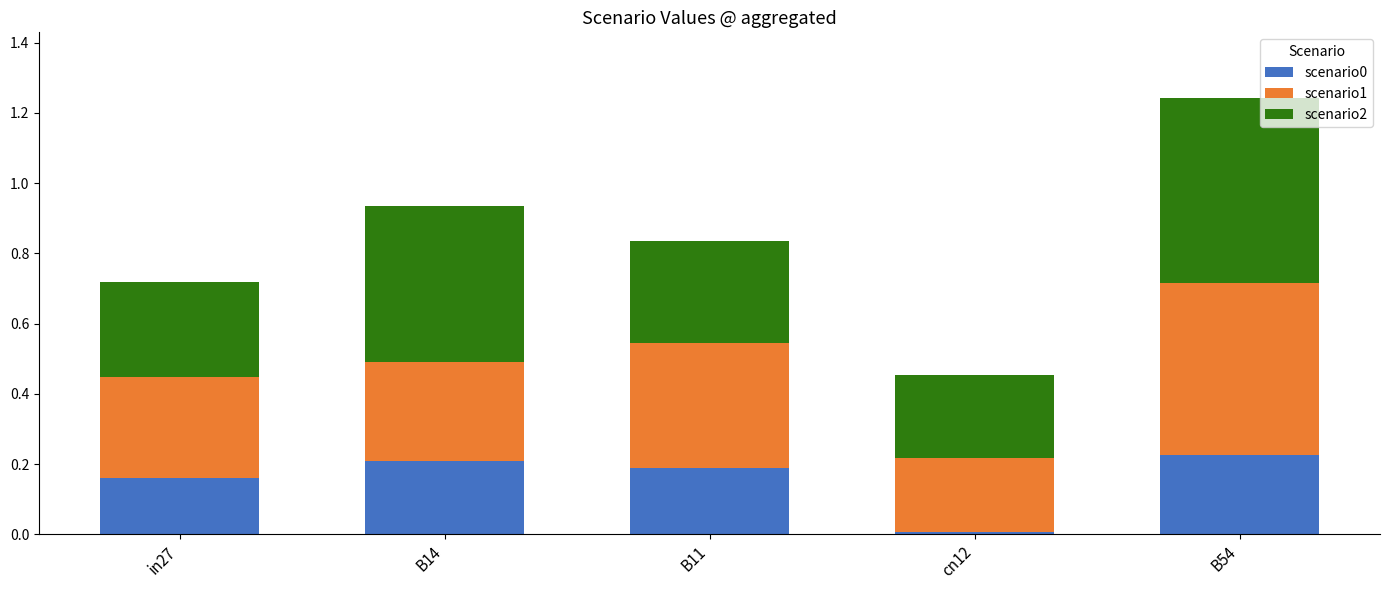

At which category is the sum across all series the highest?

B54